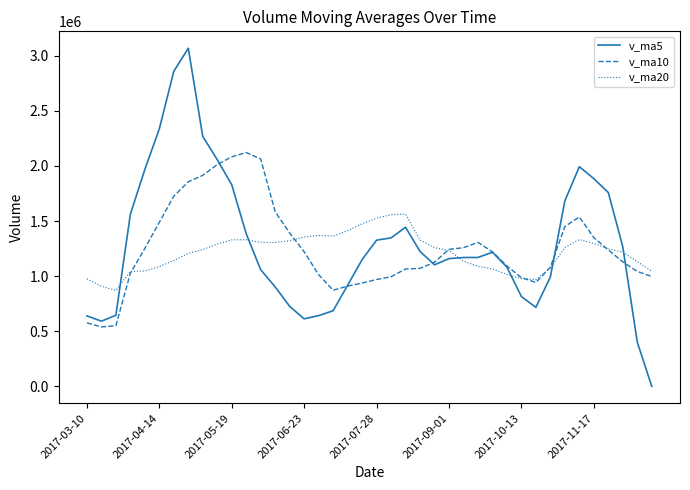

What is the highest value of the v_ma10 series?

2121256.9